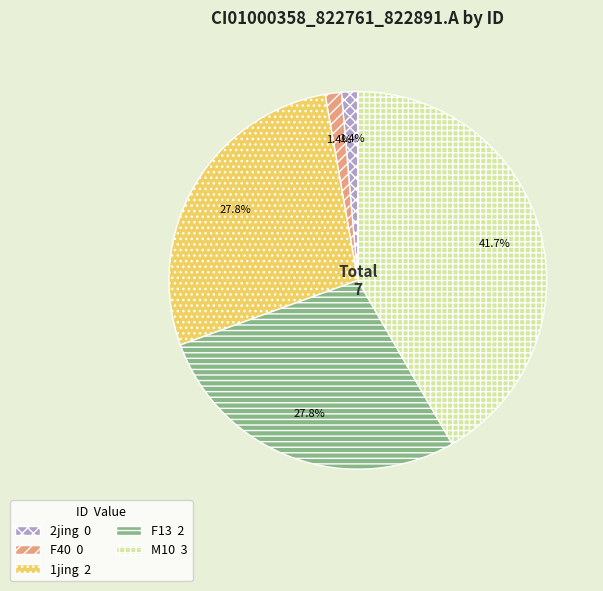

Does 1jing account for over 50% of the chart?

No